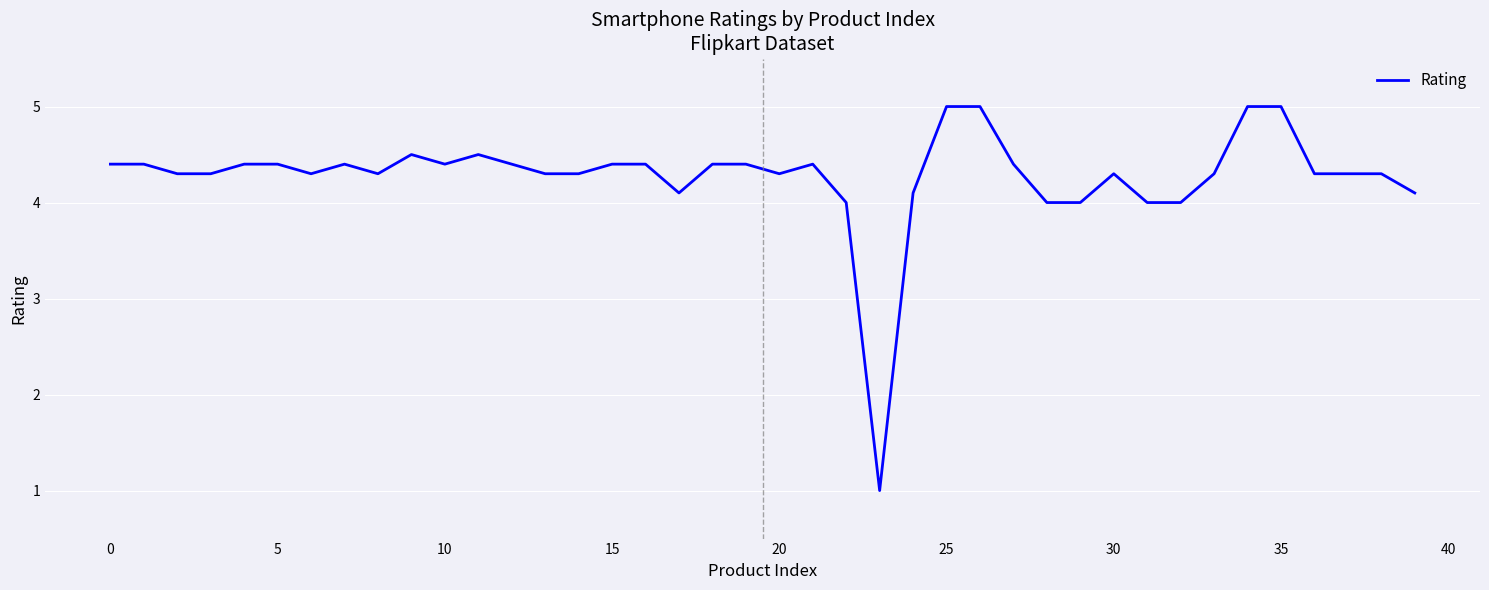

What is the sum of all values?

171.1